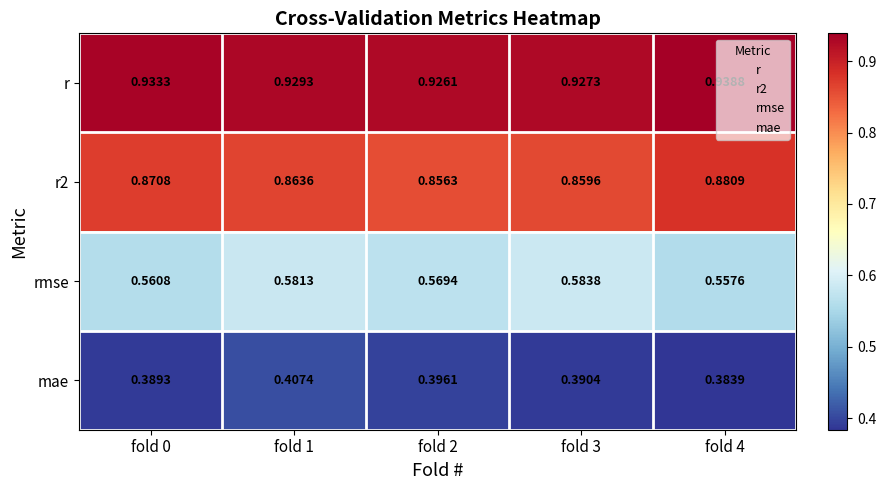

Which series has the widest spread of values?

rmse